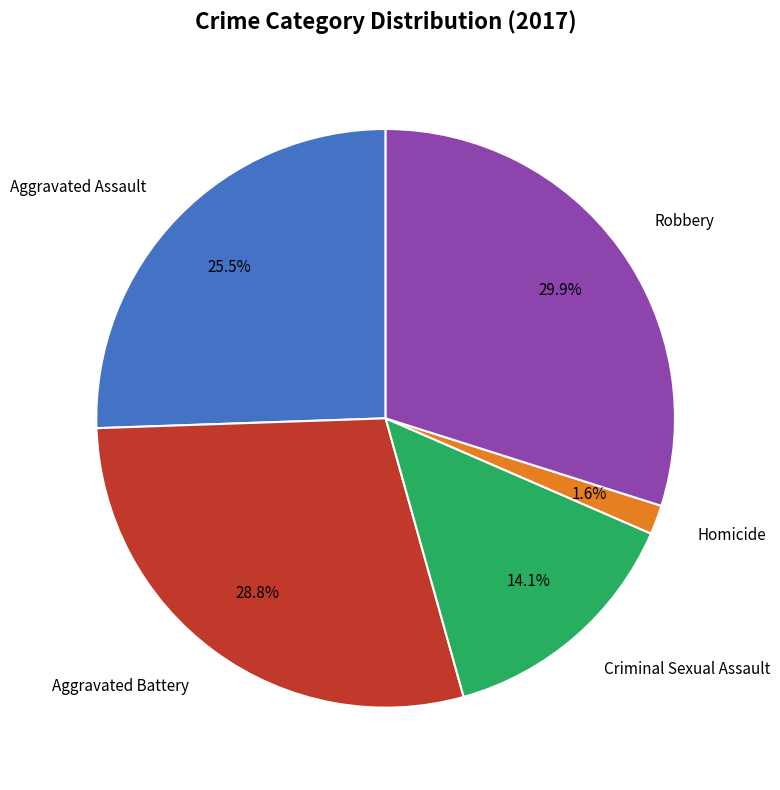

How many segments does this pie chart have?

5